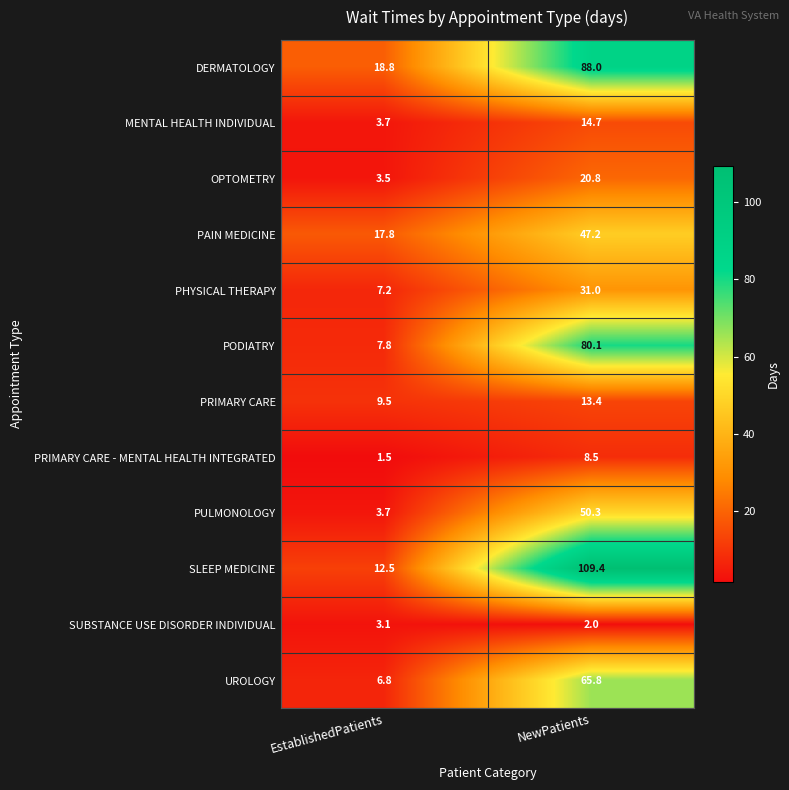

Reading left to right, extract all data points from this chart.

DERMATOLOGY: 18.8	88.0
MENTAL HEALTH INDIVIDUAL: 3.7	14.7
OPTOMETRY: 3.5	20.8
PAIN MEDICINE: 17.8	47.2
PHYSICAL THERAPY: 7.2	31.0
PODIATRY: 7.8	80.1
PRIMARY CARE: 9.5	13.4
PRIMARY CARE - MENTAL HEALTH INTEGRATED: 1.5	8.5
PULMONOLOGY: 3.7	50.3
SLEEP MEDICINE: 12.5	109.4
SUBSTANCE USE DISORDER INDIVIDUAL: 3.1	2.0
UROLOGY: 6.8	65.8